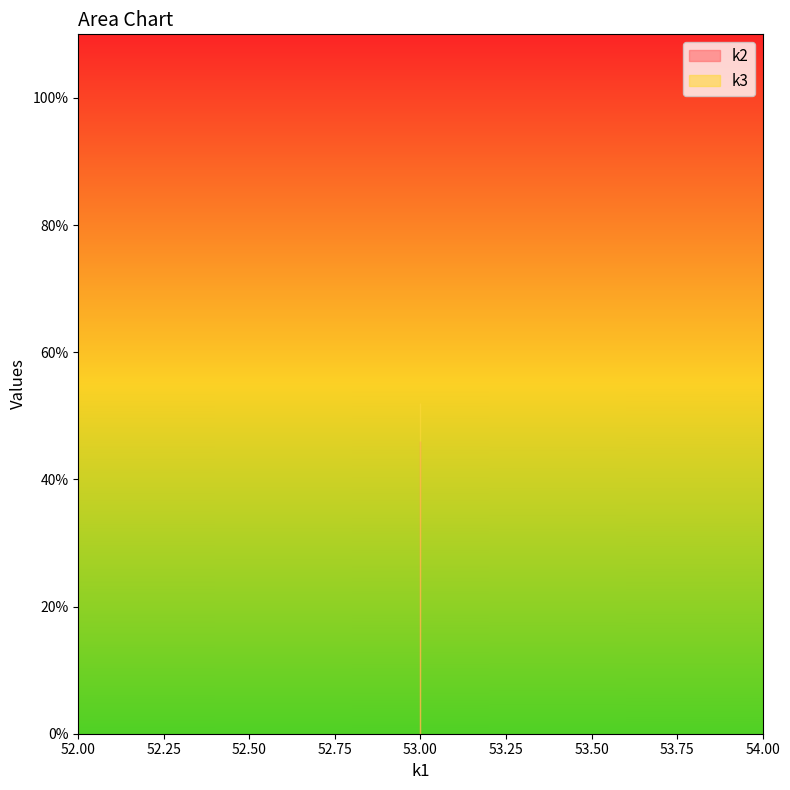

At how many categories does at least one series exceed 51?

20